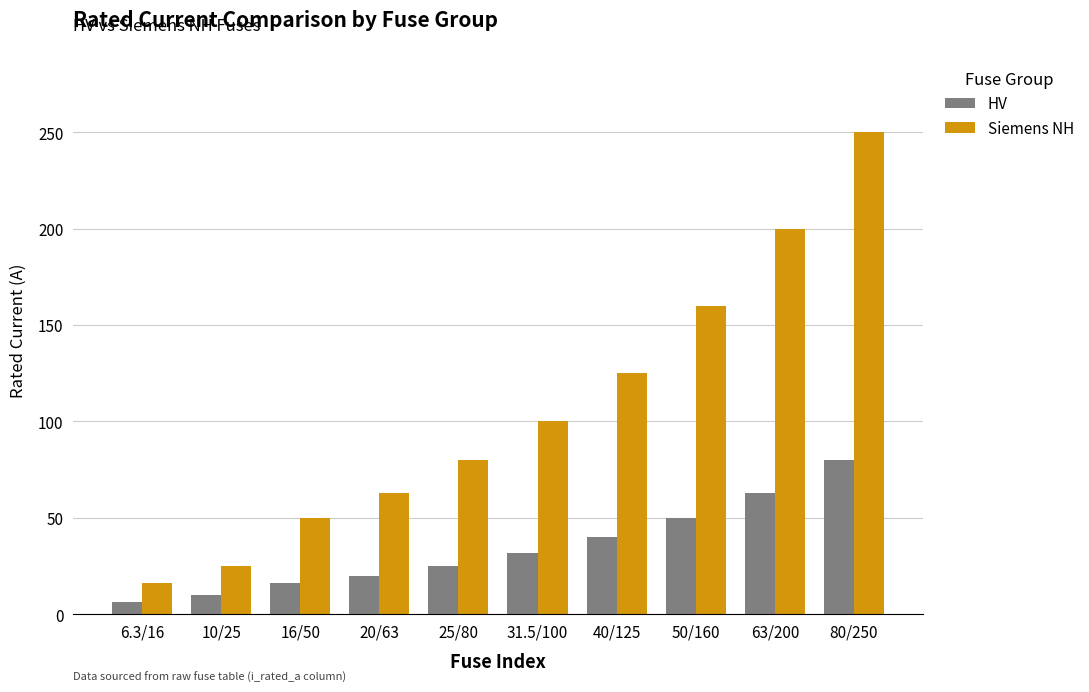

Which series has the largest range (max minus min)?

Siemens NH